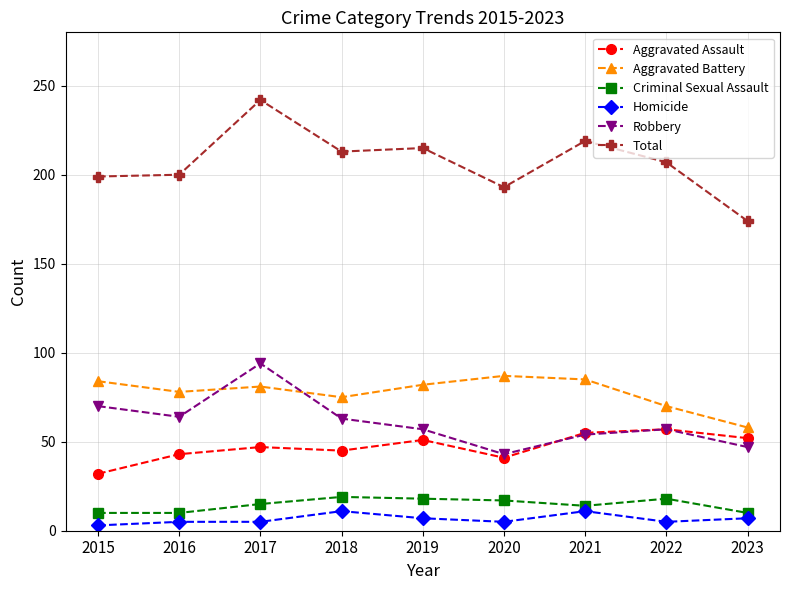

Is this an area chart (filled region under the line)?

No